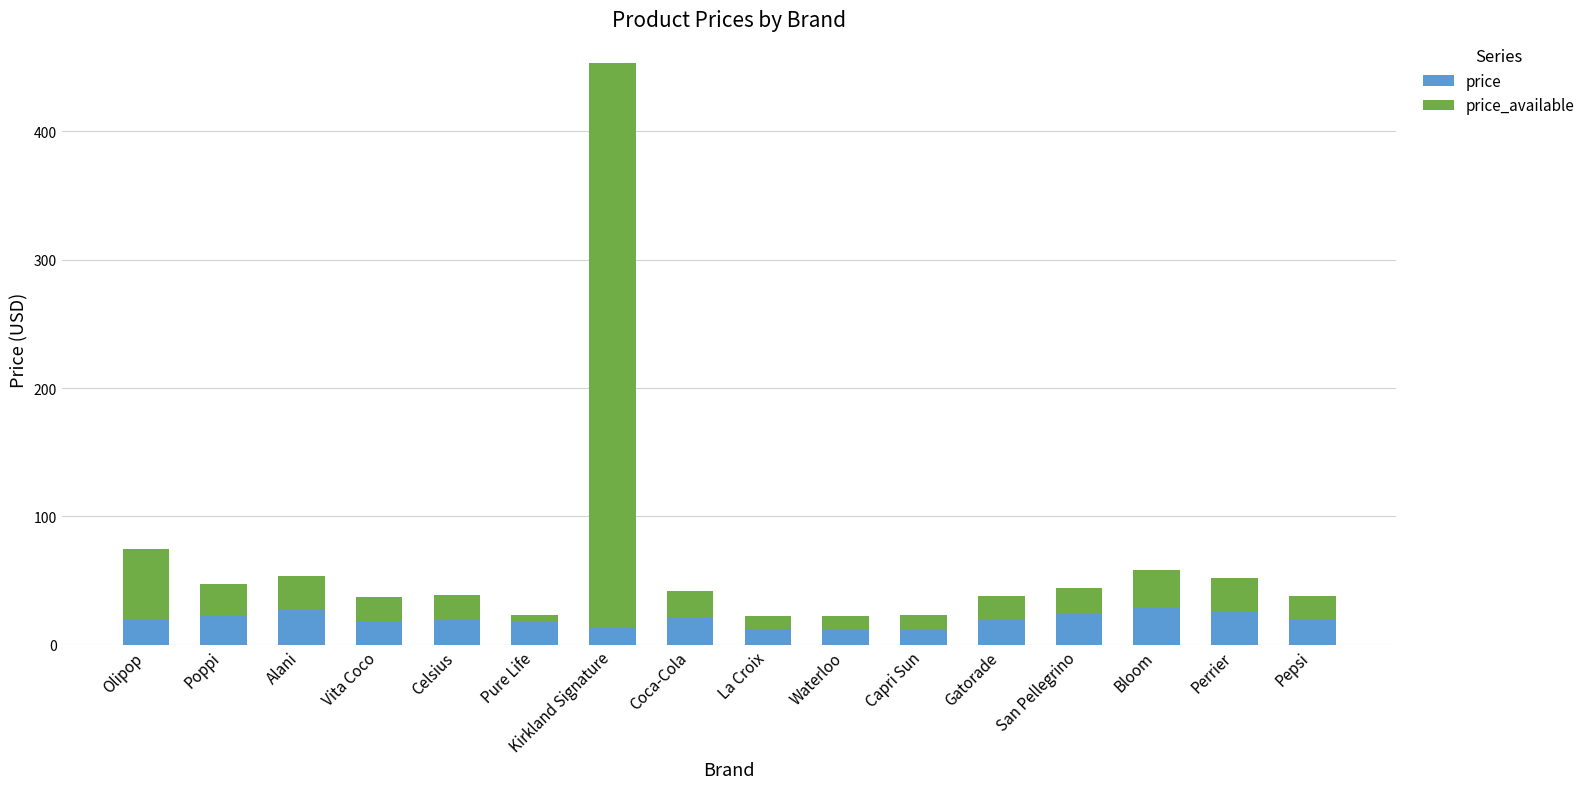

At which category is the sum across all series the highest?

Kirkland Signature